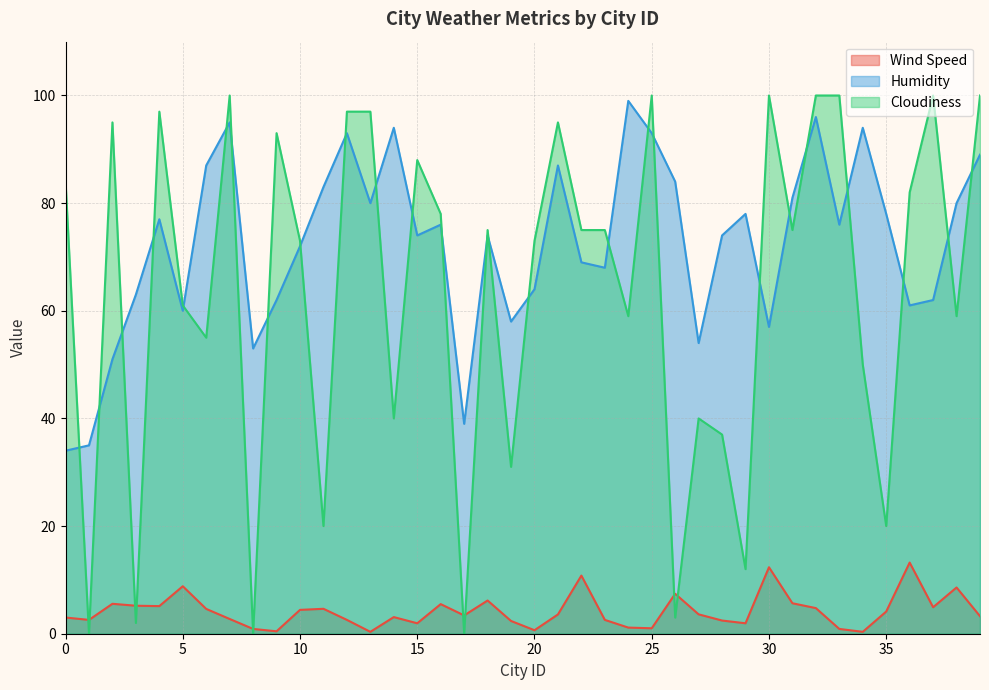

What are all the series names shown in the legend?

Wind Speed, Humidity, Cloudiness